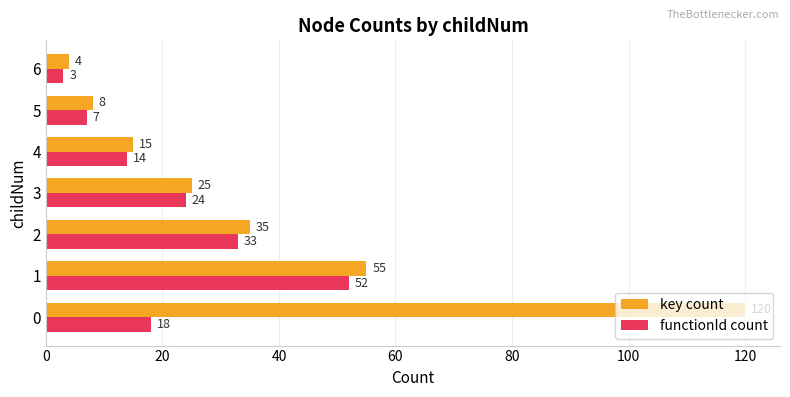

Which series has the widest spread of values?

key count